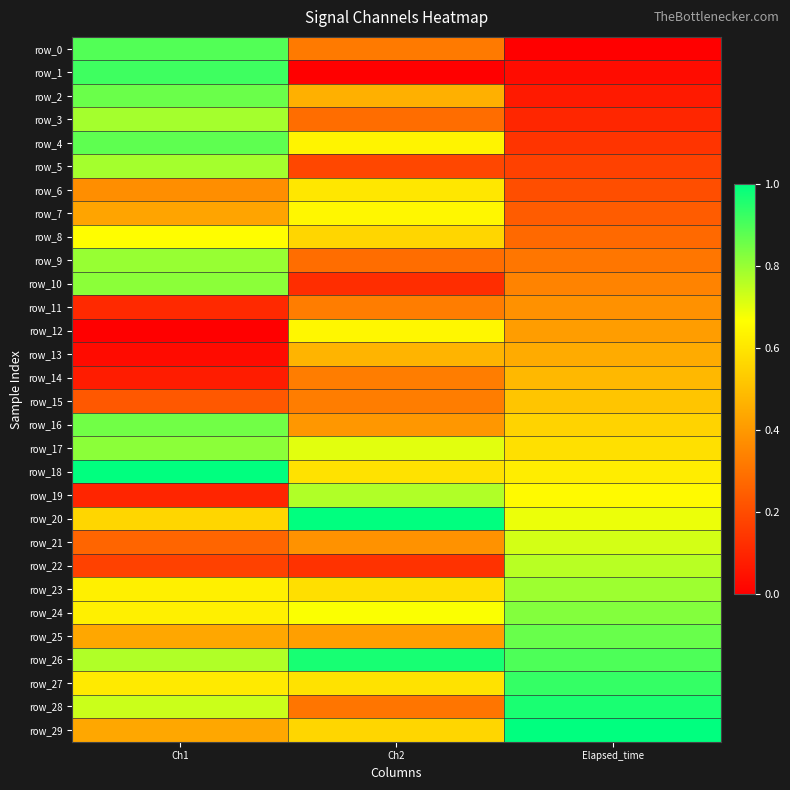

Rank the series at Ch1 from lowest to highest value.

row_12, row_13, row_14, row_19, row_11, row_22, row_15, row_21, row_6, row_7, row_25, row_29, row_20, row_27, row_23, row_24, row_8, row_28, row_26, row_3, row_5, row_9, row_10, row_17, row_16, row_2, row_4, row_0, row_1, row_18